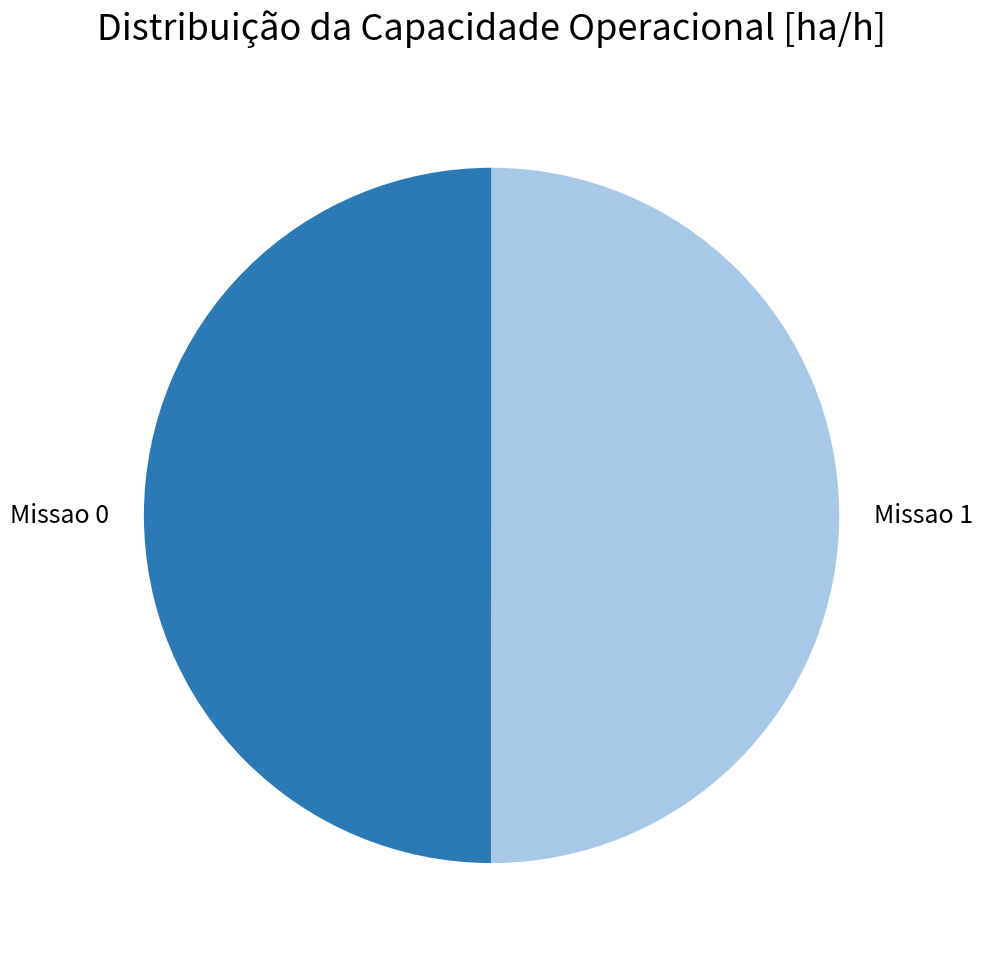

Do Missao 0 and Missao 1 together represent more than half of the pie?

Yes